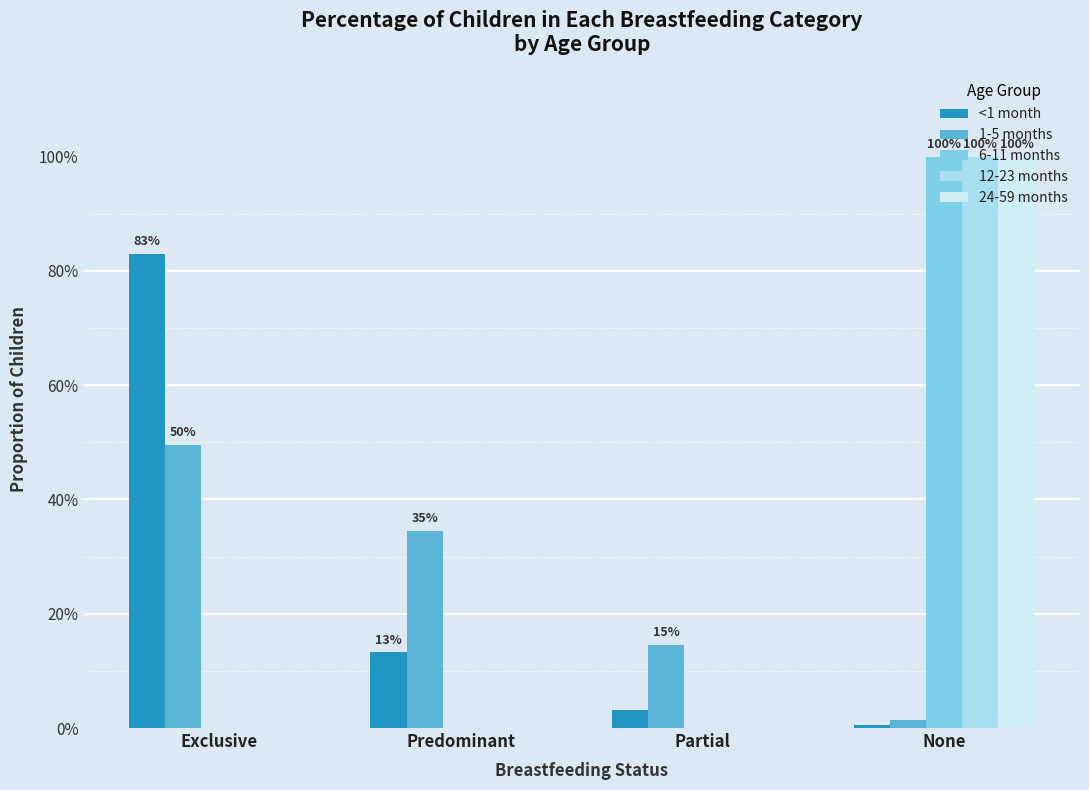

What are all the series names shown in the legend?

<1 month, 1-5 months, 6-11 months, 12-23 months, 24-59 months